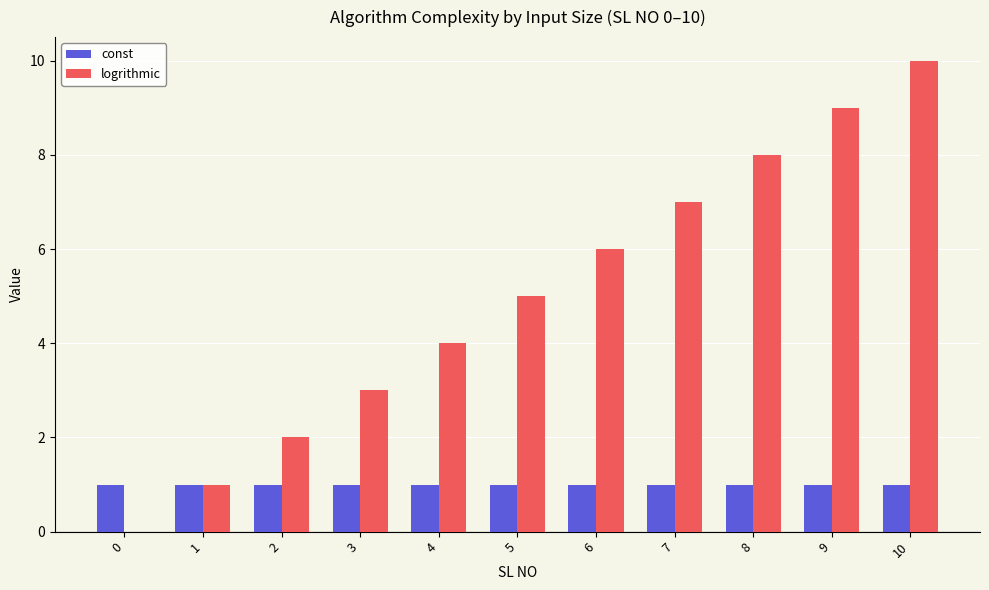

The value of logrithmic at 9 is 14. True or false?

False